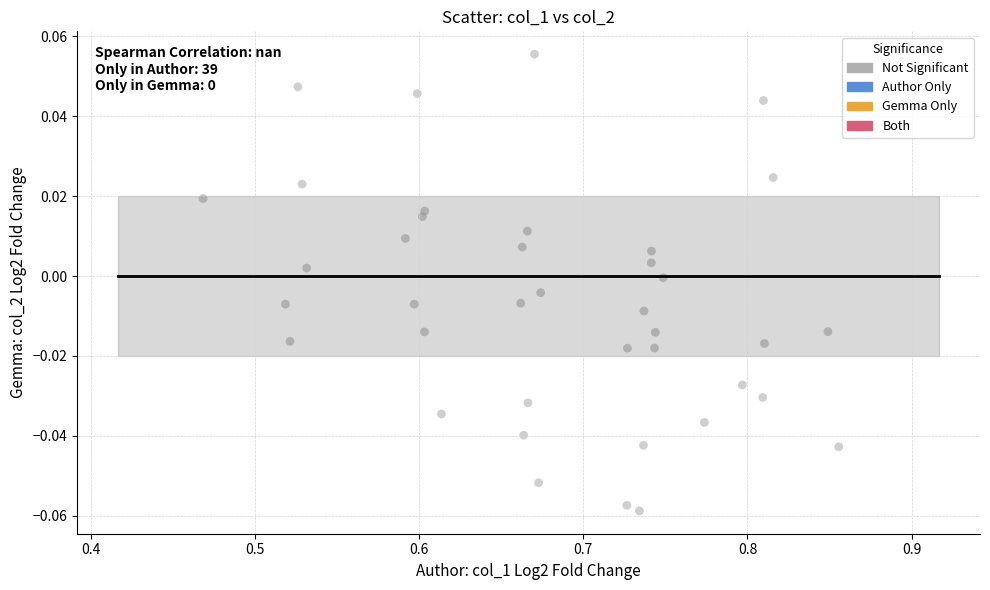

What is the range of X values (max minus min)?

0.4